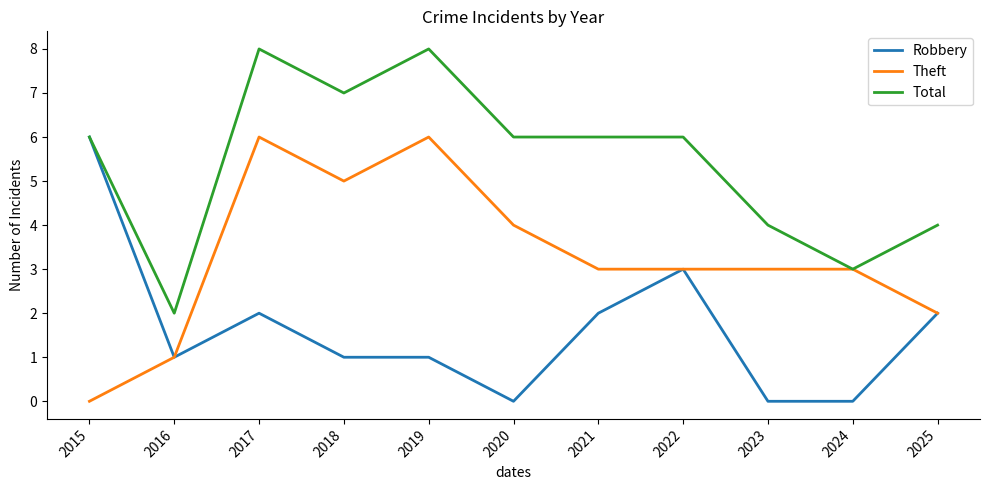

Rank the series by their average value, from lowest to highest.

Robbery, Theft, Total